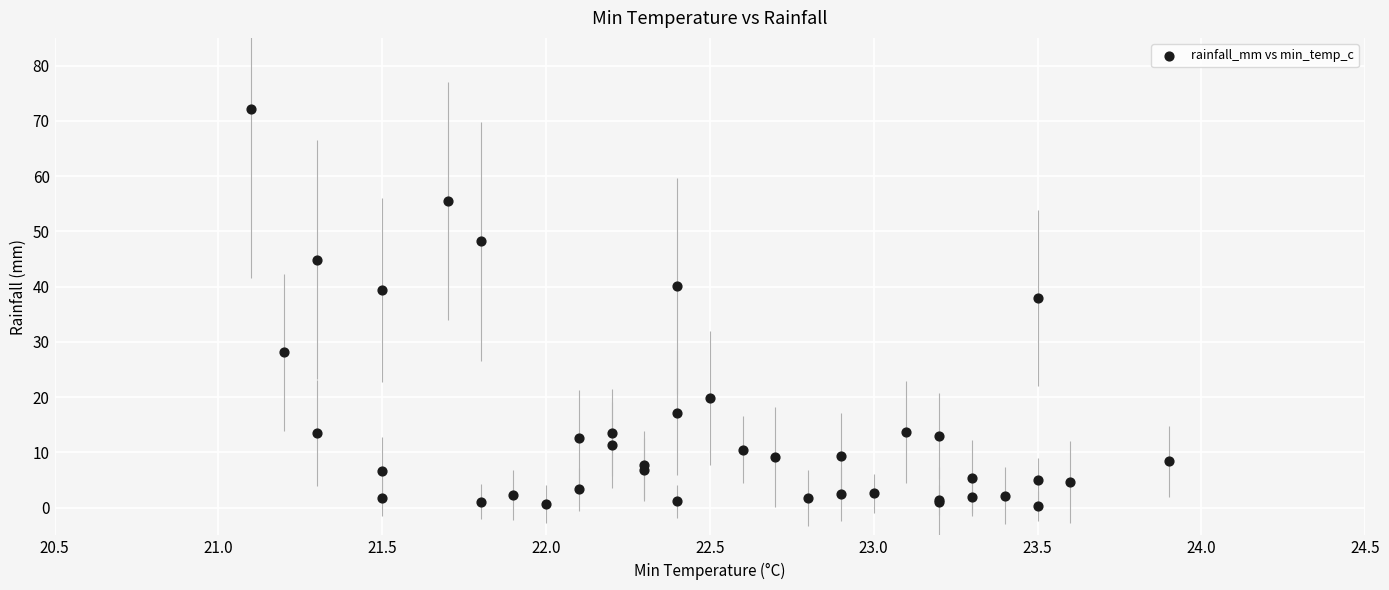

What Y value in the scatter plot is closest to 36?

38.0